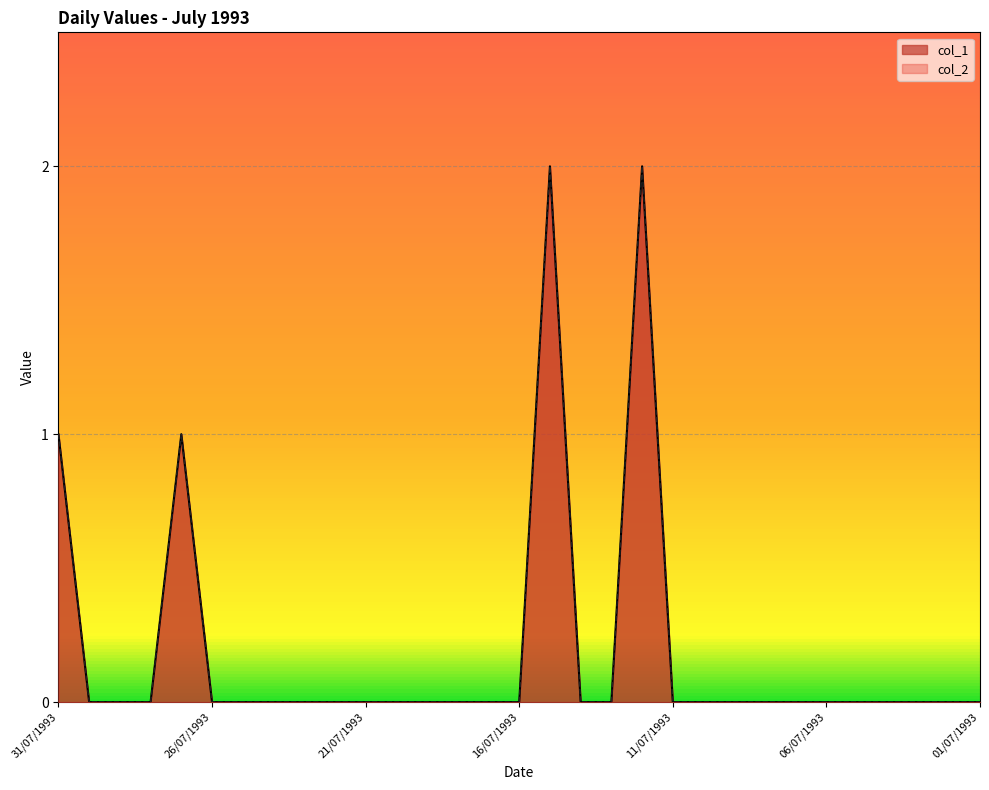

What is the label of the 17th point from the left?

15/07/1993